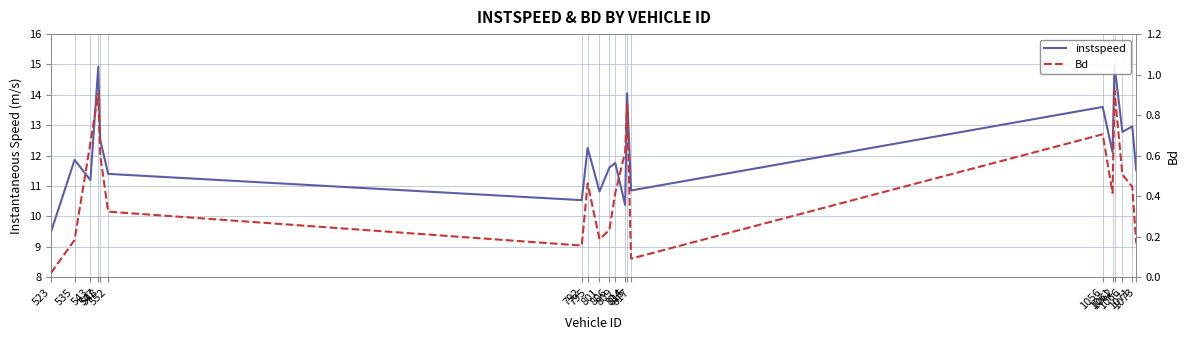

What is the value of the Bd point at the 17th from the left?

0.9